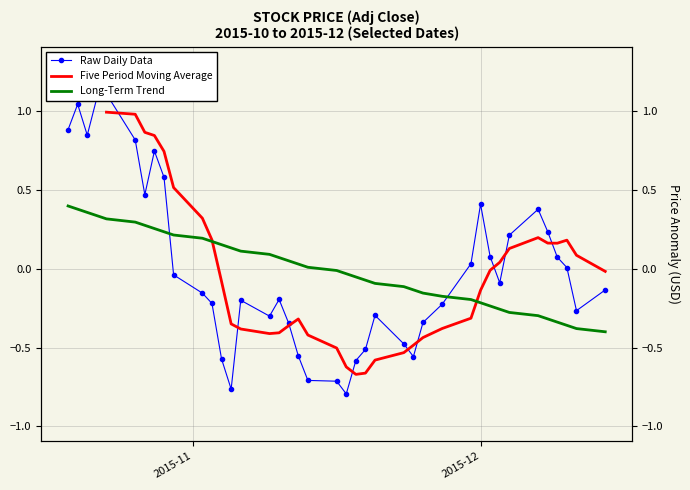

The chart shows a value of -1.4 at 13. True or false?

False